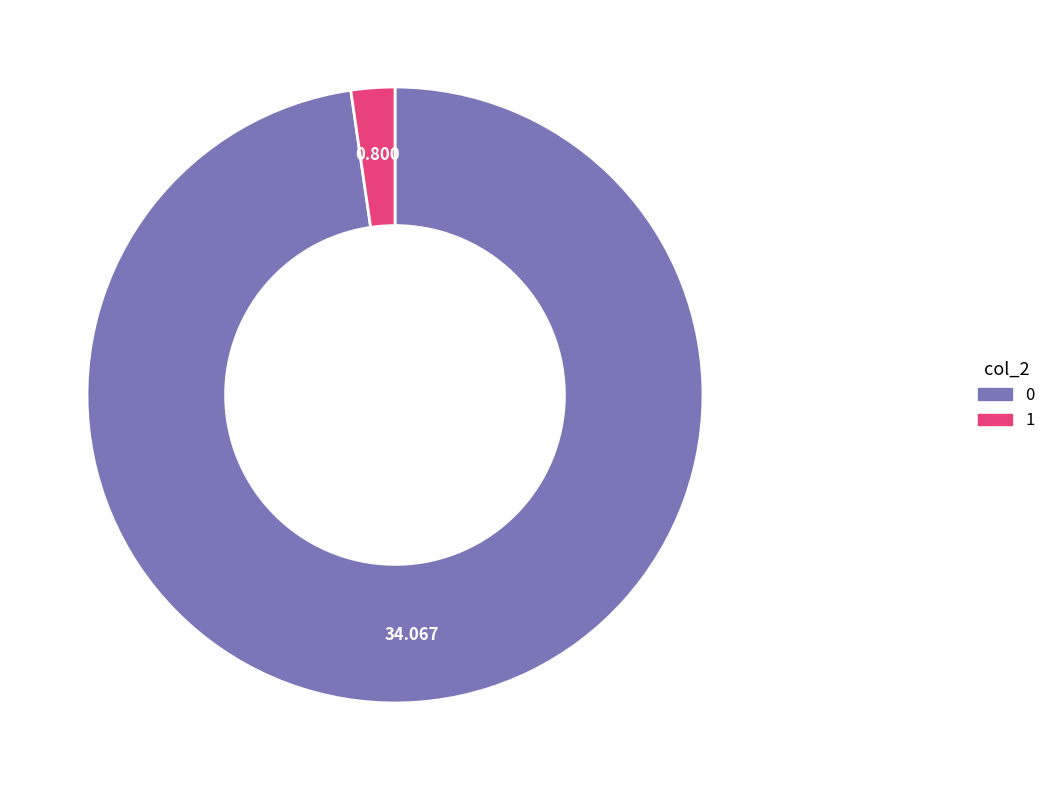

Does 1 account for over 50% of the chart?

No